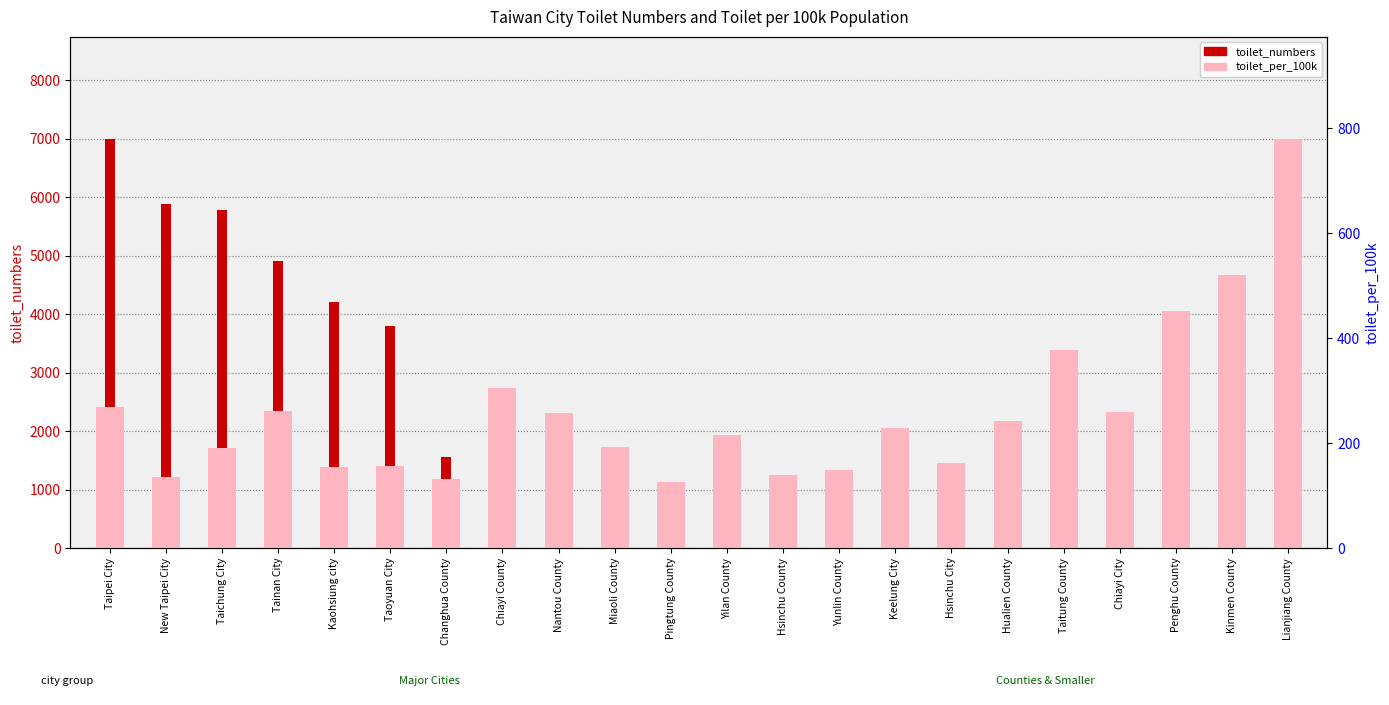

What is the sum of the toilet_numbers values at Nantou County and Taipei City?

8098.0